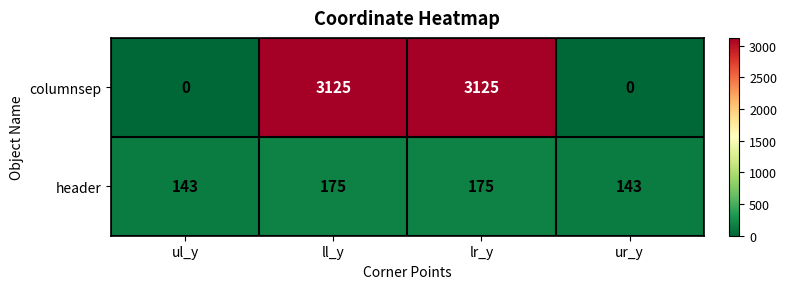

What is the spread (max minus min) of values at ur_y?

143